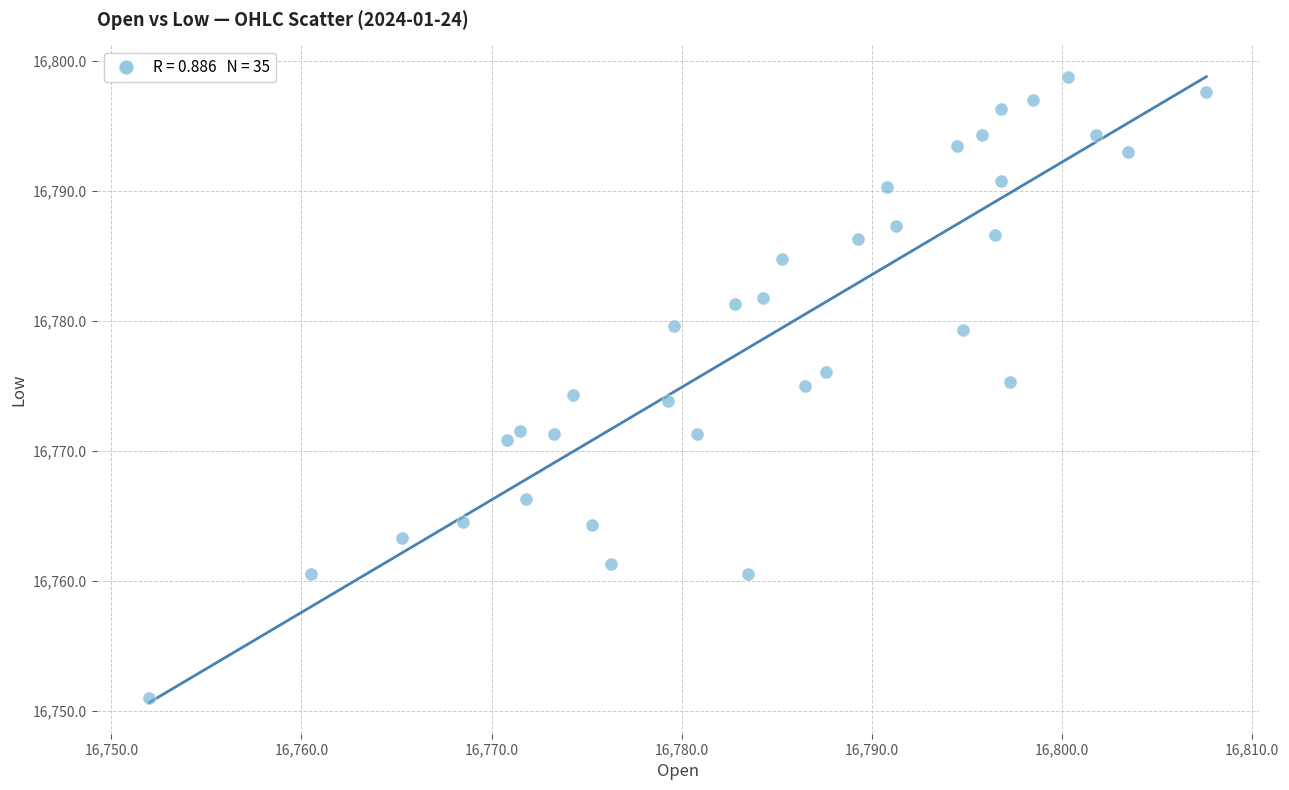

What is the range of Y values (max minus min)?

47.8